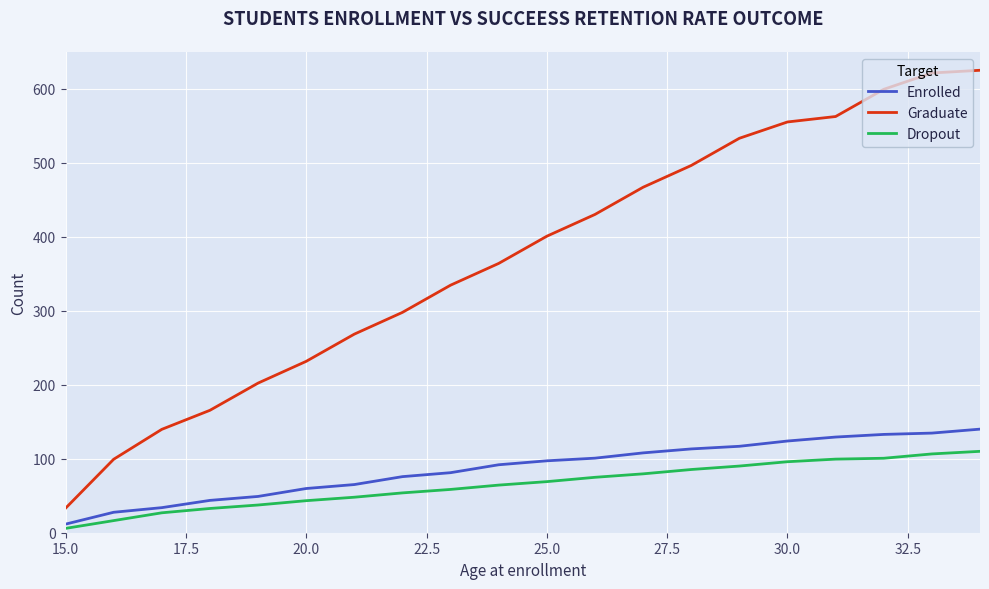

Rank the series by their maximum value, from highest to lowest.

Graduate, Enrolled, Dropout